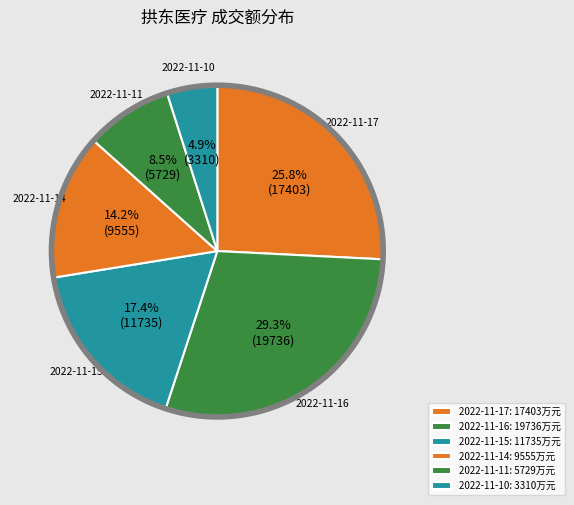

To the nearest percent, what is the difference between the largest and smallest slice percentages?

24%